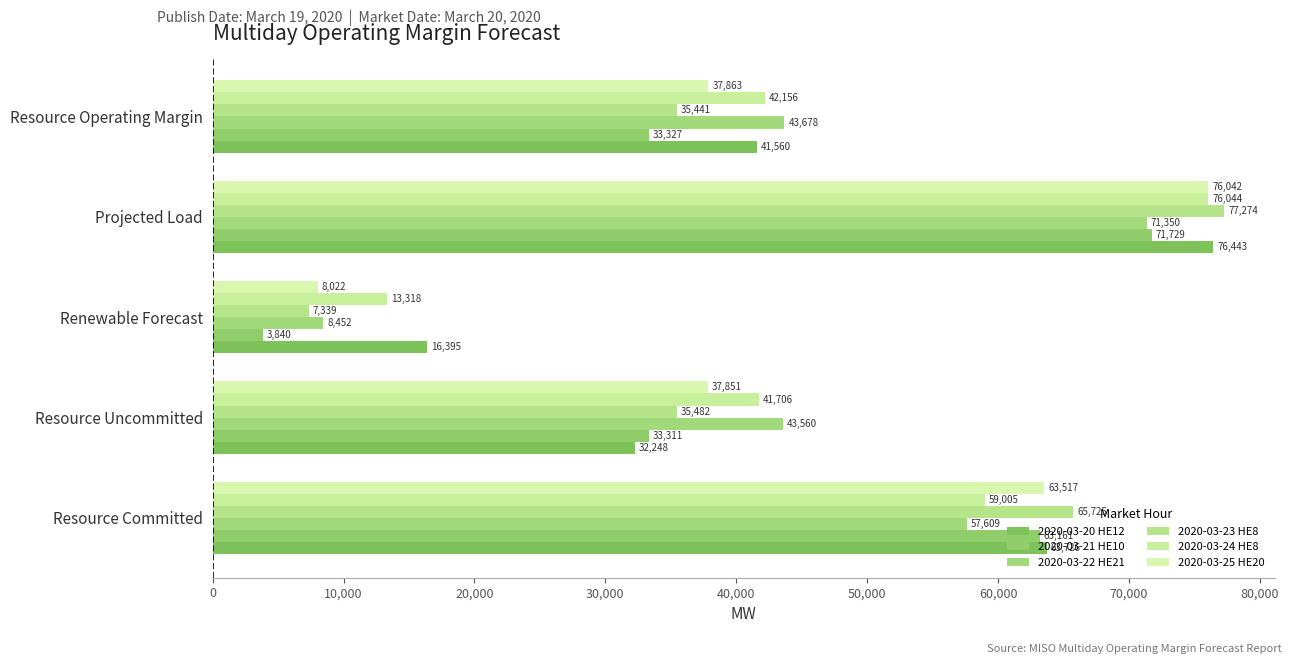

How many data points in 2020-03-22 HE21 are above 43677?

3